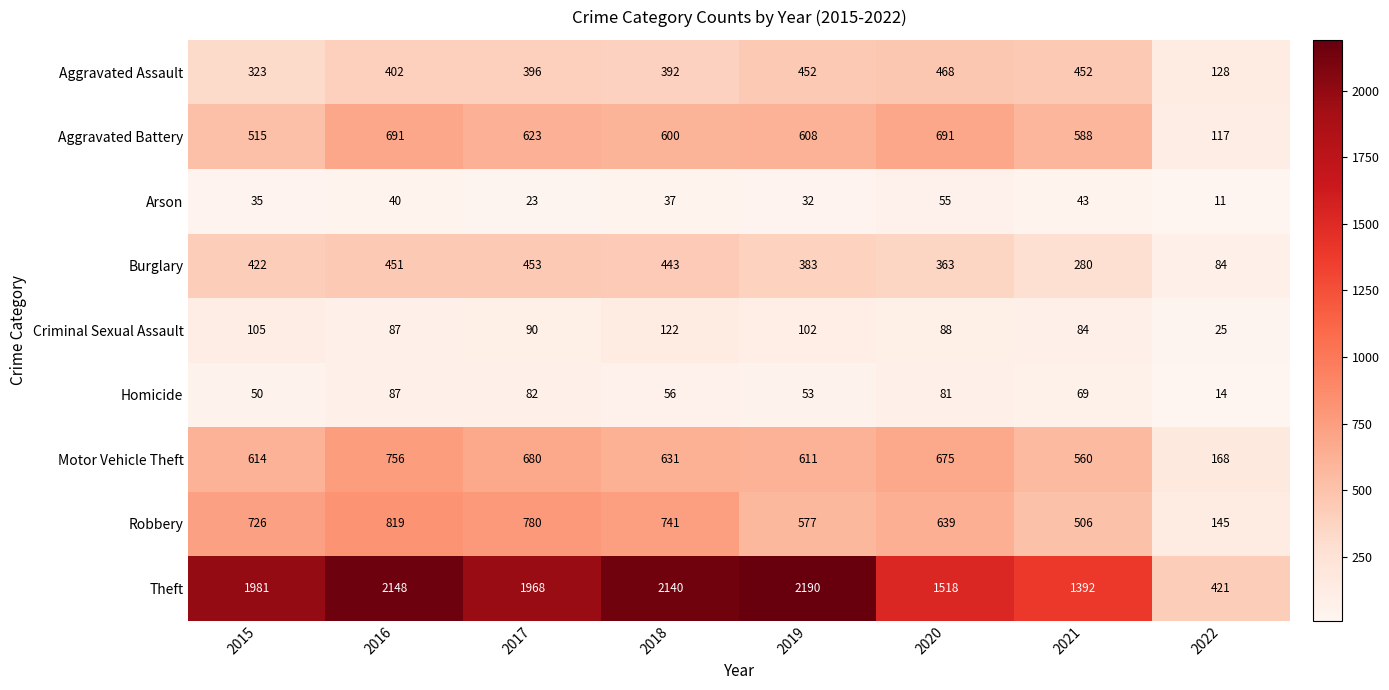

What is the average value of the Burglary series?

360